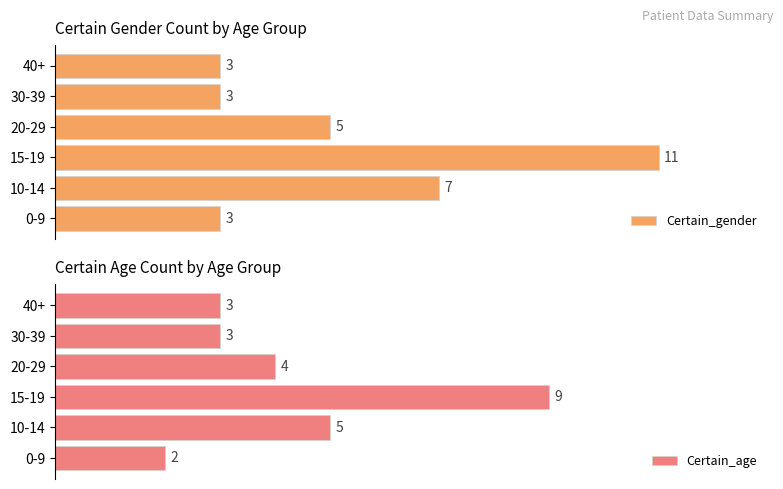

At which label is Certain_gender closest to 7?

10-14